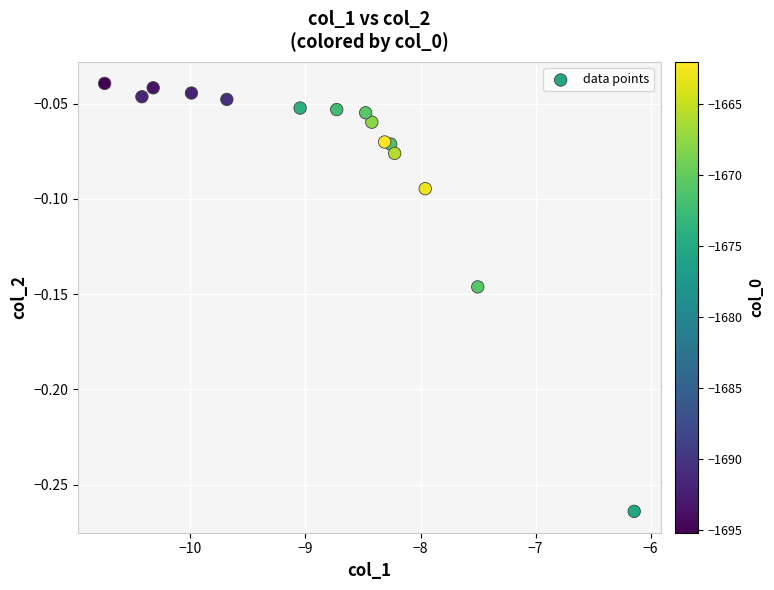

What is the range of X values (max minus min)?

4.6